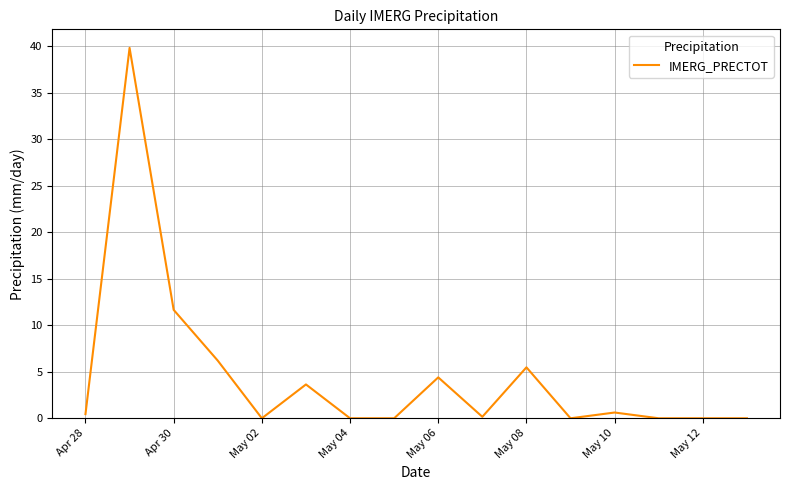

What is the greatest value displayed?

39.8